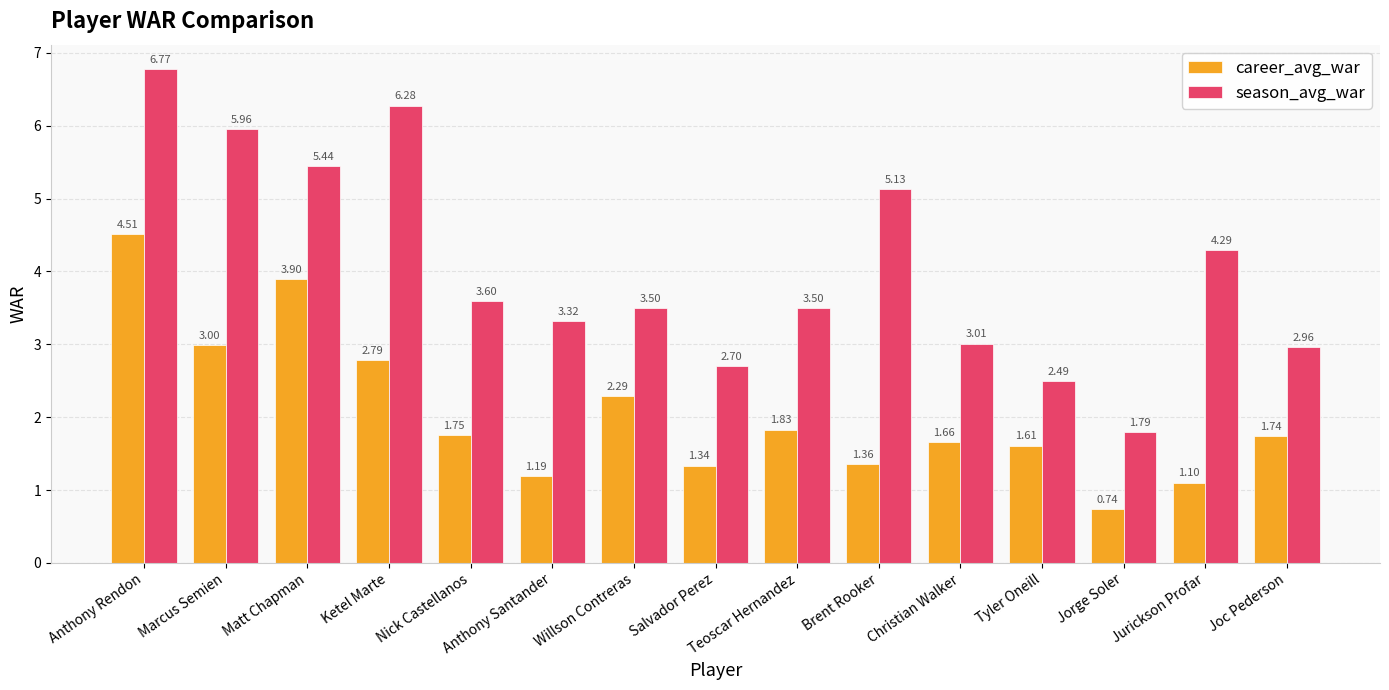

Which series has the largest range (max minus min)?

season_avg_war